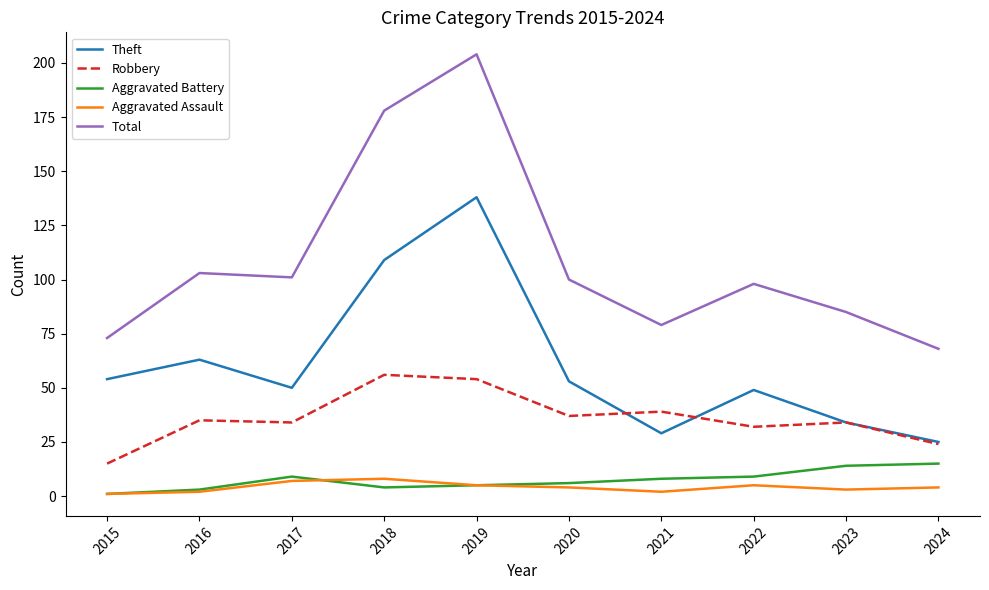

What is the smallest value displayed?

1